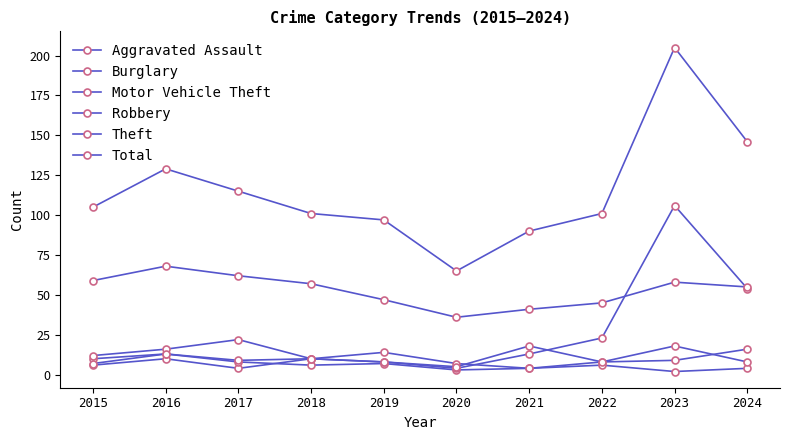

What is the highest value of the Robbery series?

18